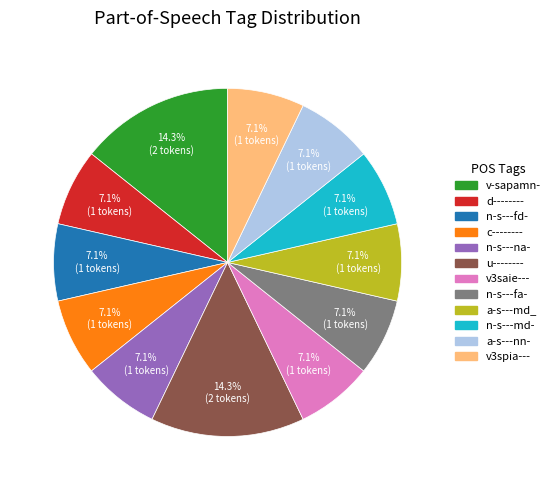

What percentage is the c-------- slice, to the nearest percent?

7%